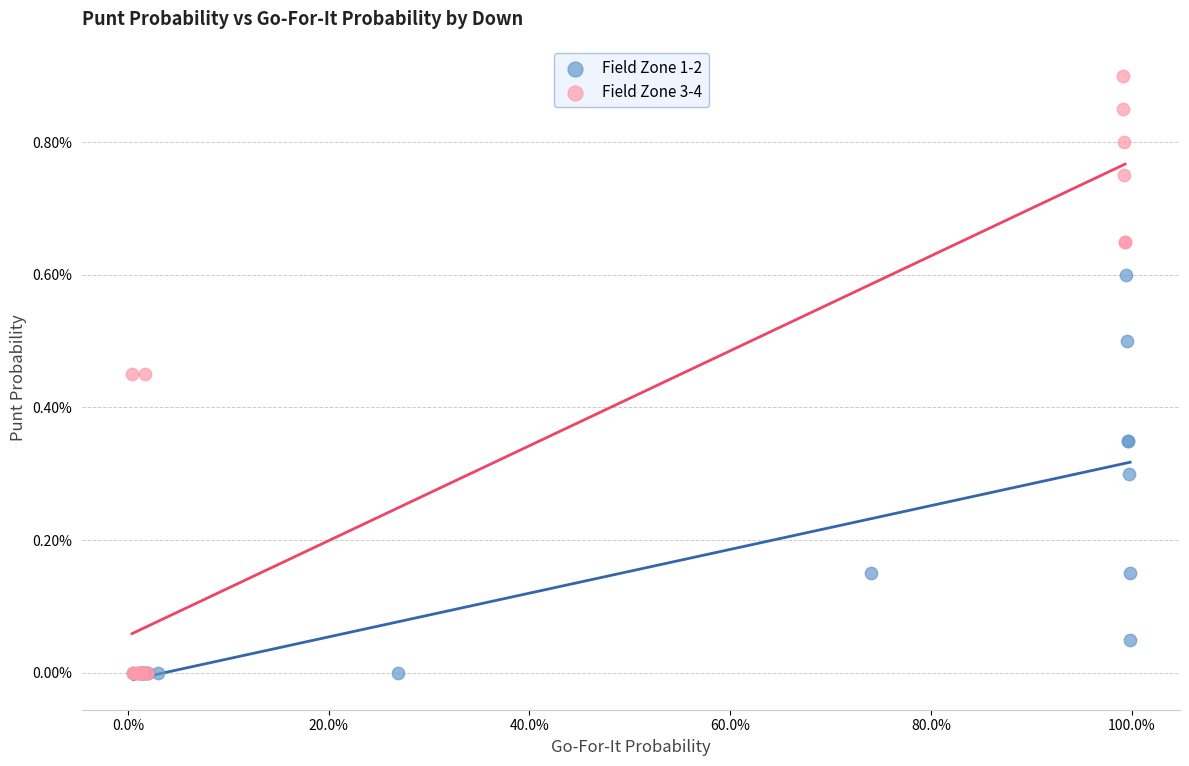

Which series reaches the maximum Y coordinate?

Field Zone 3-4